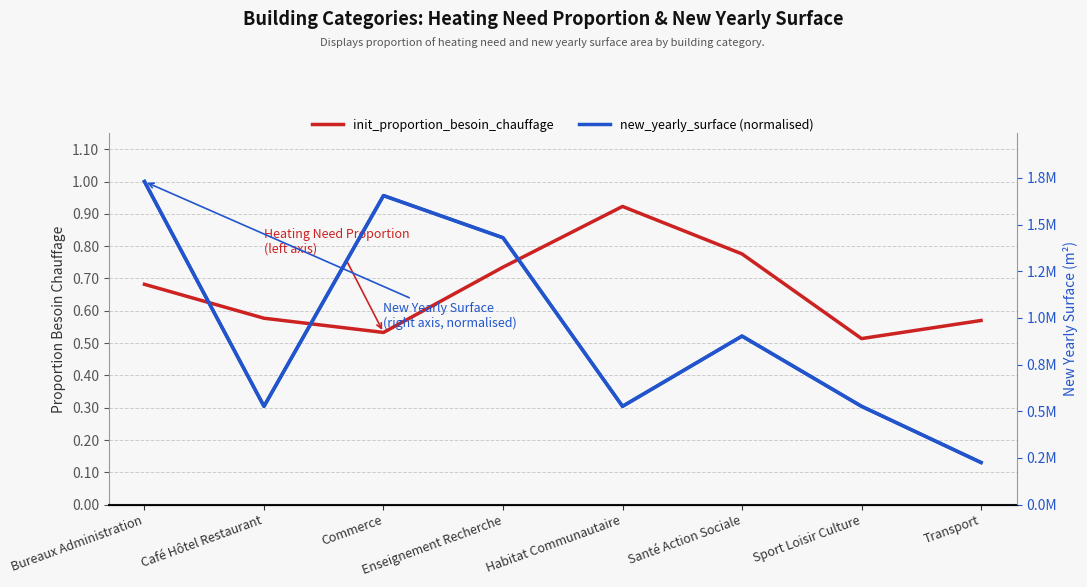

What is the minimum value shown in the chart?

0.1